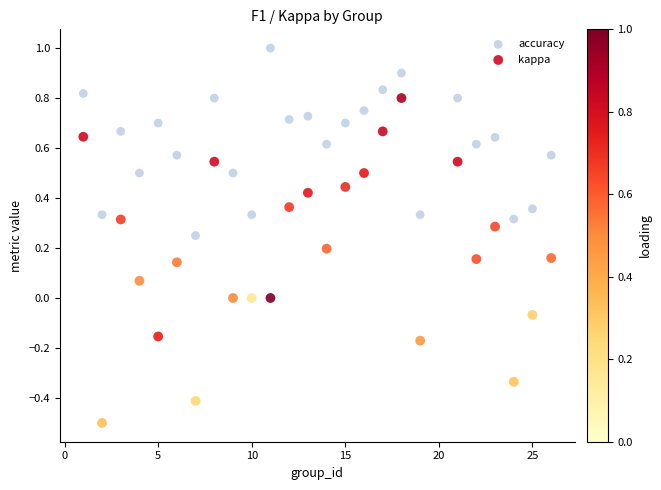

Which series contains the lowest Y value?

kappa